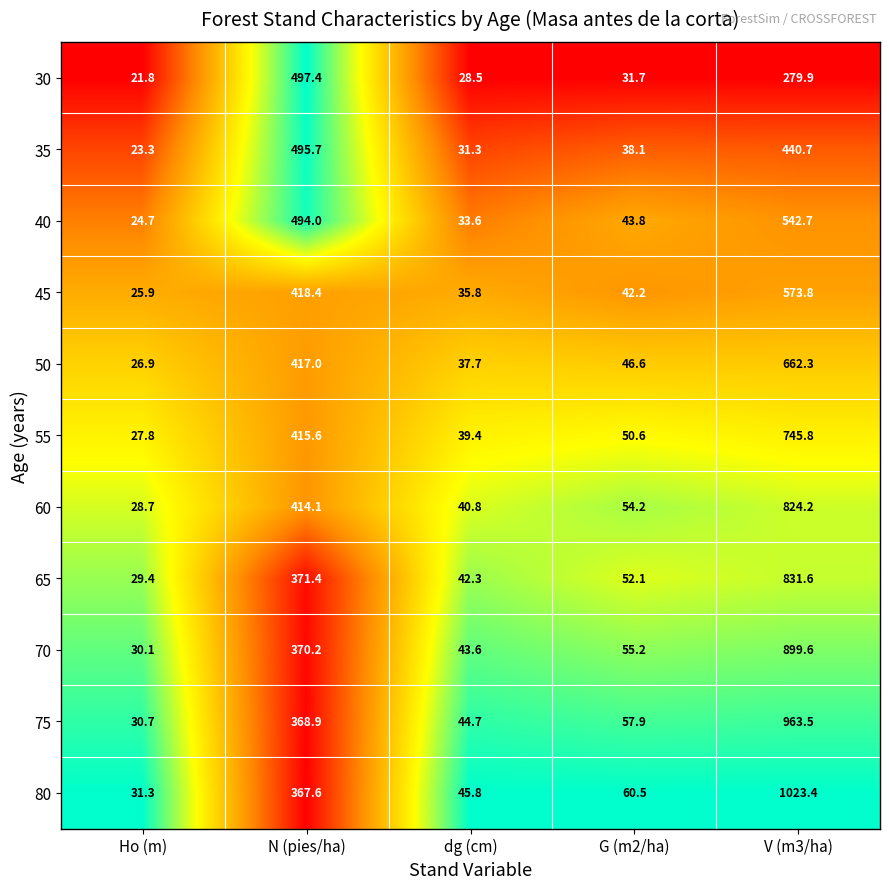

Which label corresponds to the smallest value in the chart?

Ho (m)